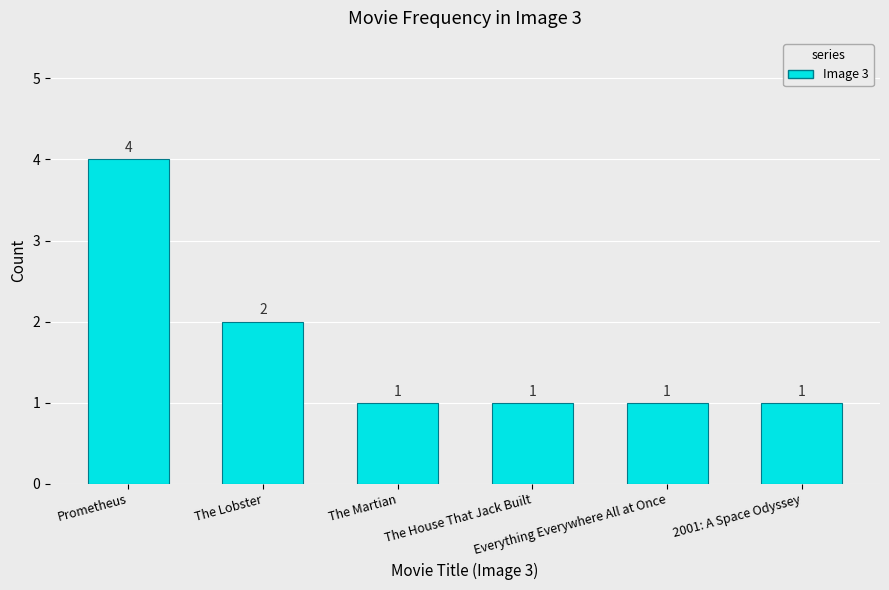

Where is the data nearest to the value 2?

The Lobster